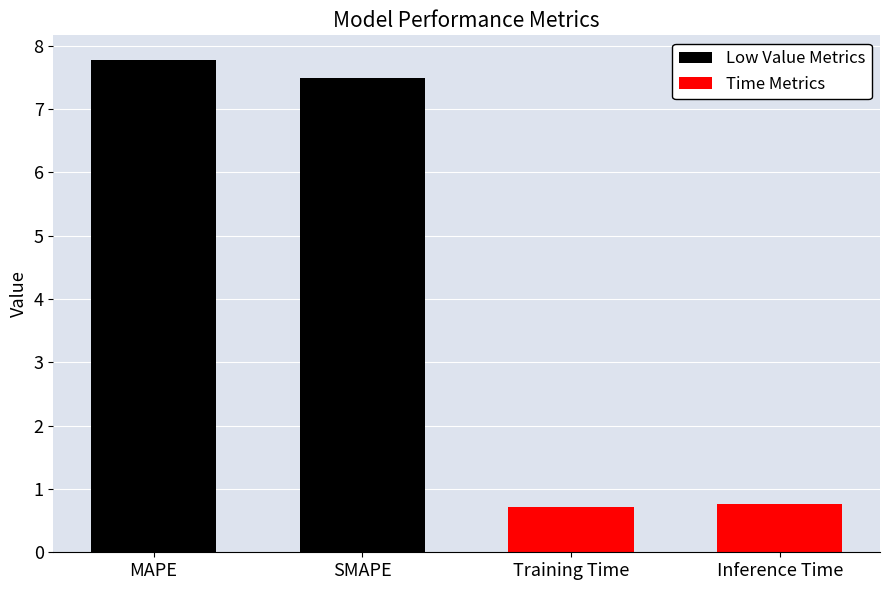

What is the smallest value displayed?

0.7